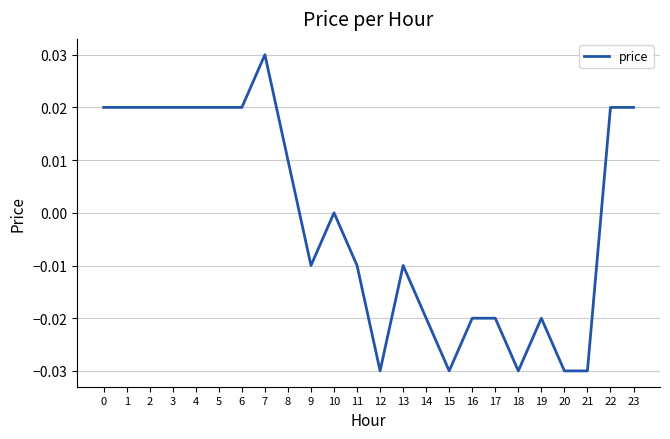

Which label corresponds to the largest value in the chart?

7